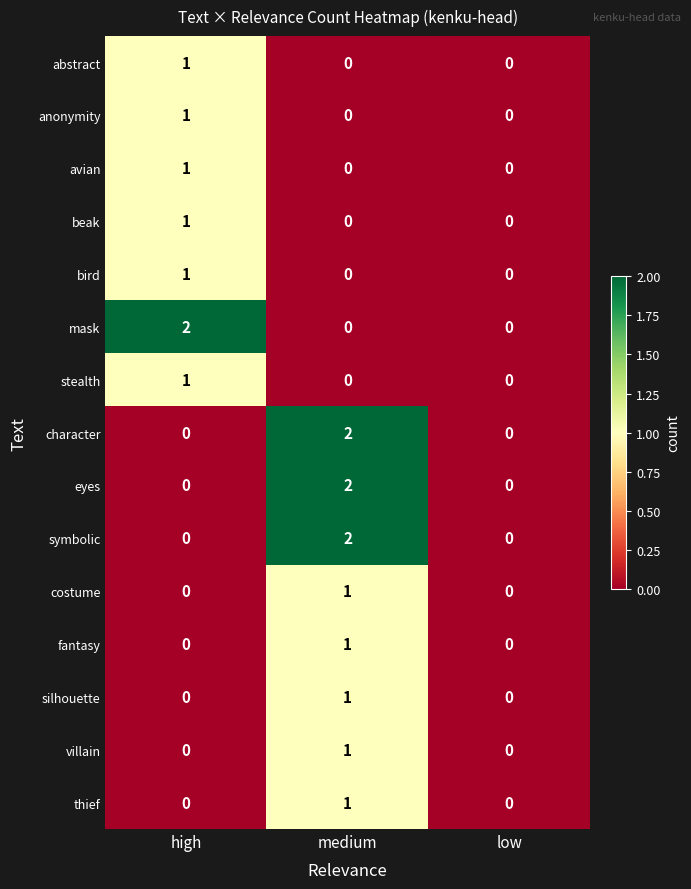

At which category is the sum across all series the highest?

medium